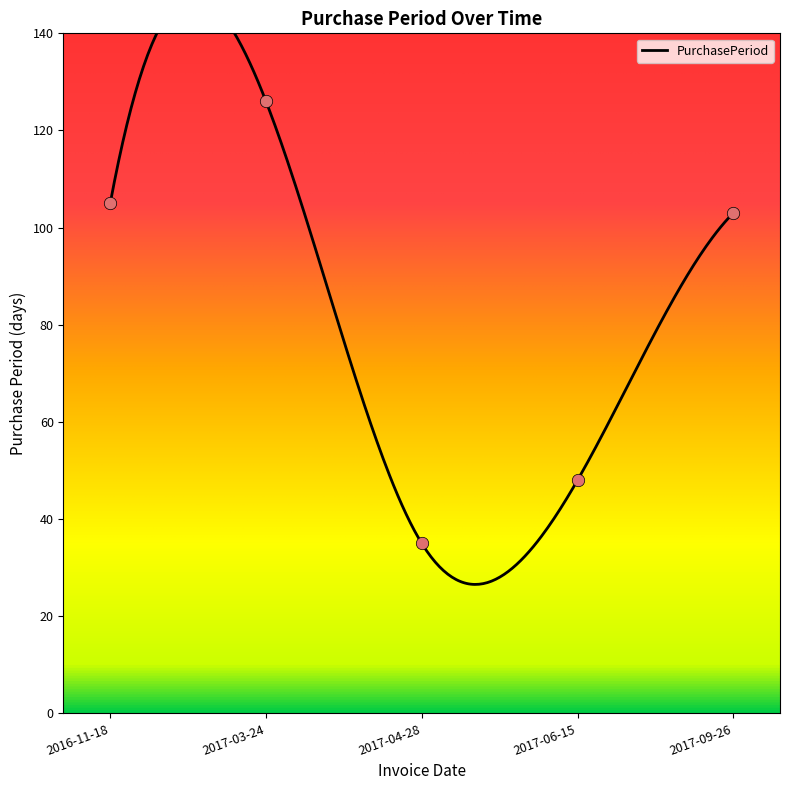

What is the change in value from 2016-11-18 to 2017-09-26?

-2